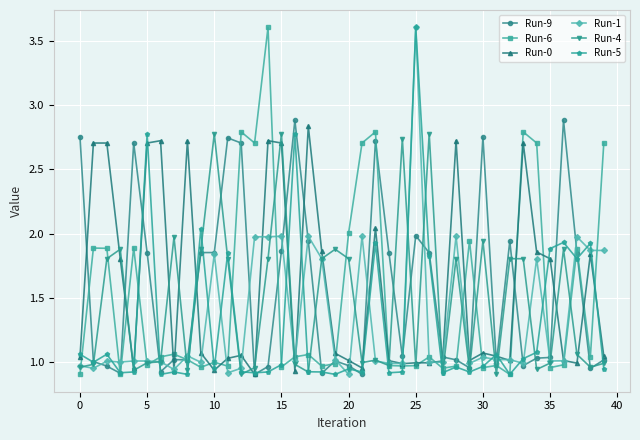

True or false: Run-5 has more than 0 interior local peaks.

True